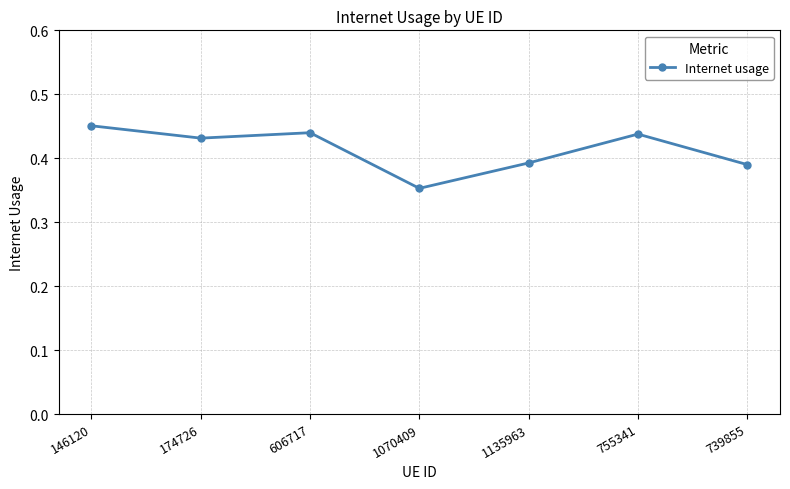

Which category has the lowest value across all series?

1070409